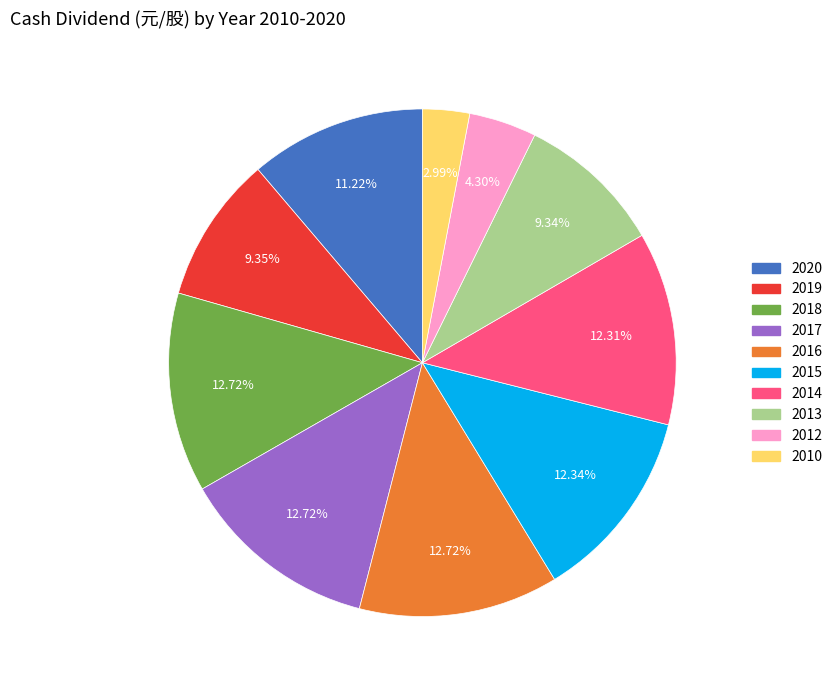

What is the ratio of the value at 2016 to the value at 2019?

1.4